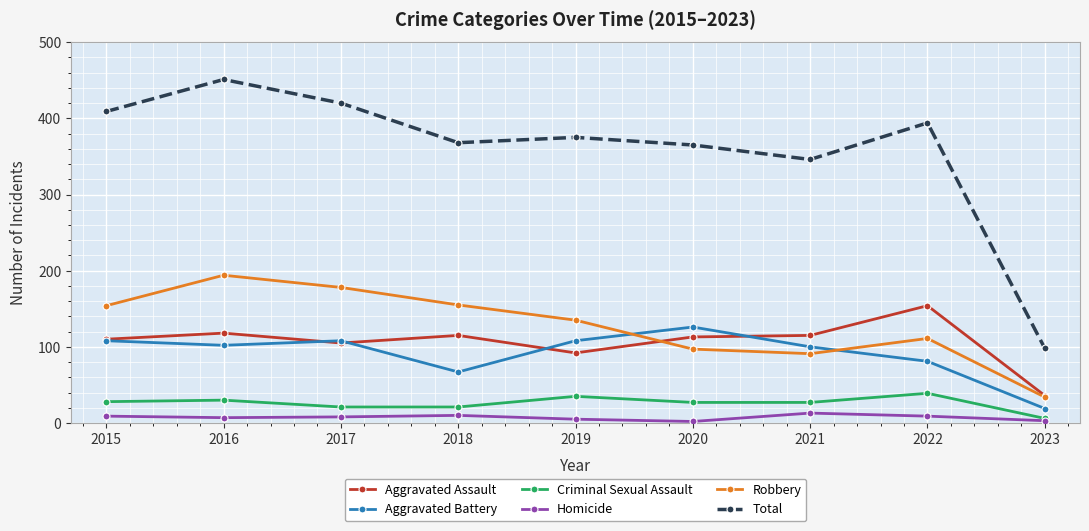

What are all the series names shown in the legend?

Aggravated Assault, Aggravated Battery, Criminal Sexual Assault, Homicide, Robbery, Total